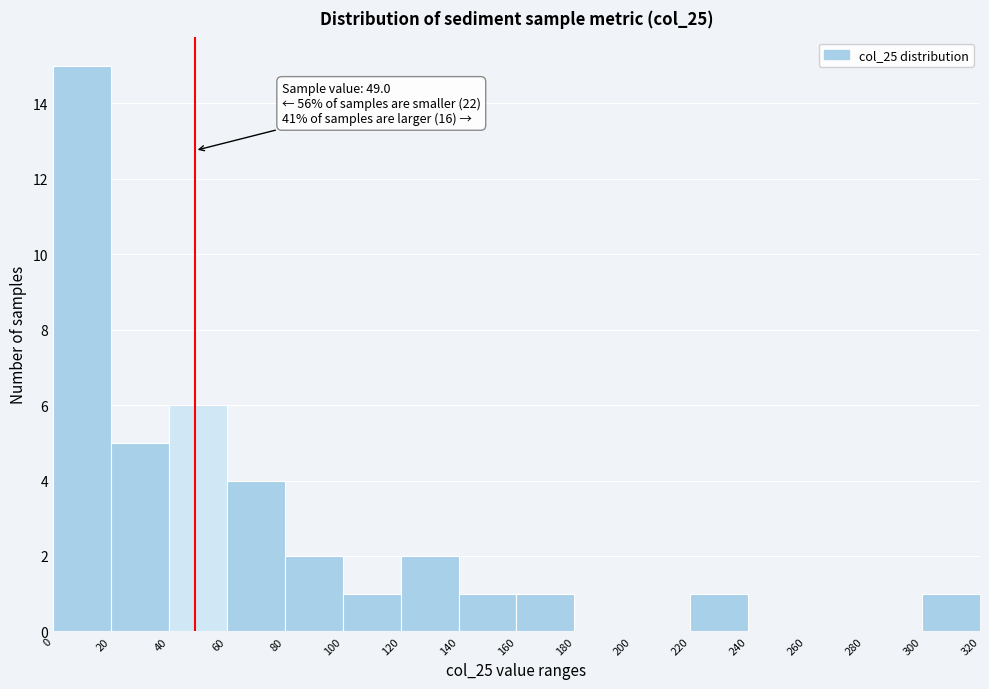

Which range on the x-axis has the tallest bar?

0 to 20